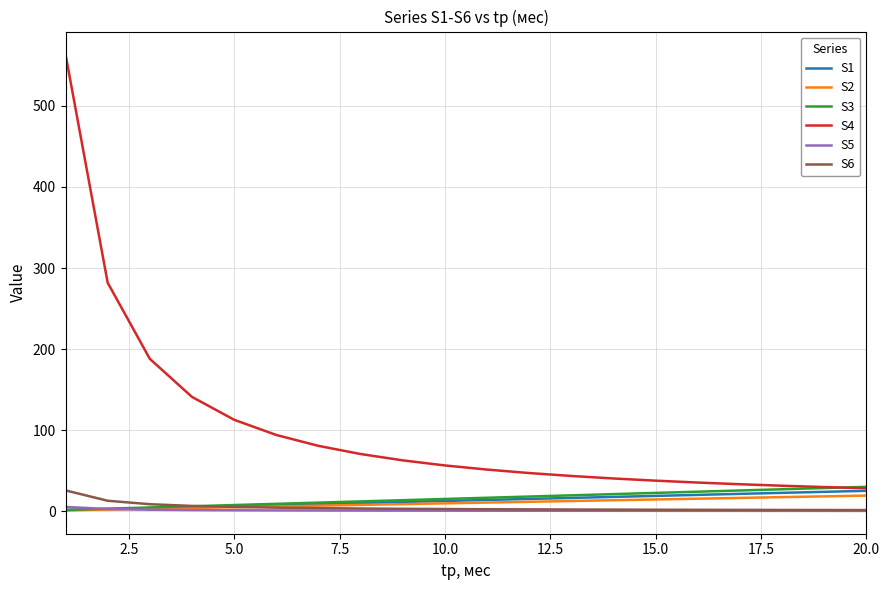

Which series has the widest spread of values?

S4